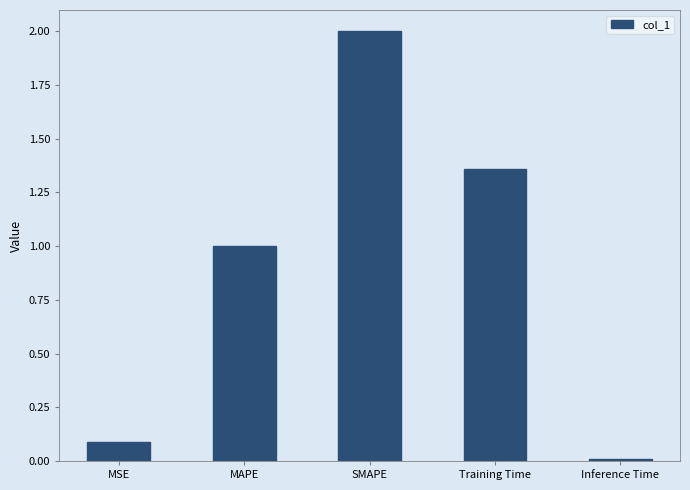

What is the label of the 4th bar from the left?

Training Time